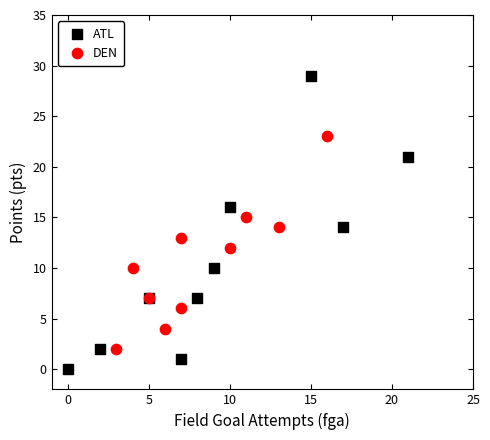

Which series has the widest spread of Y values?

ATL